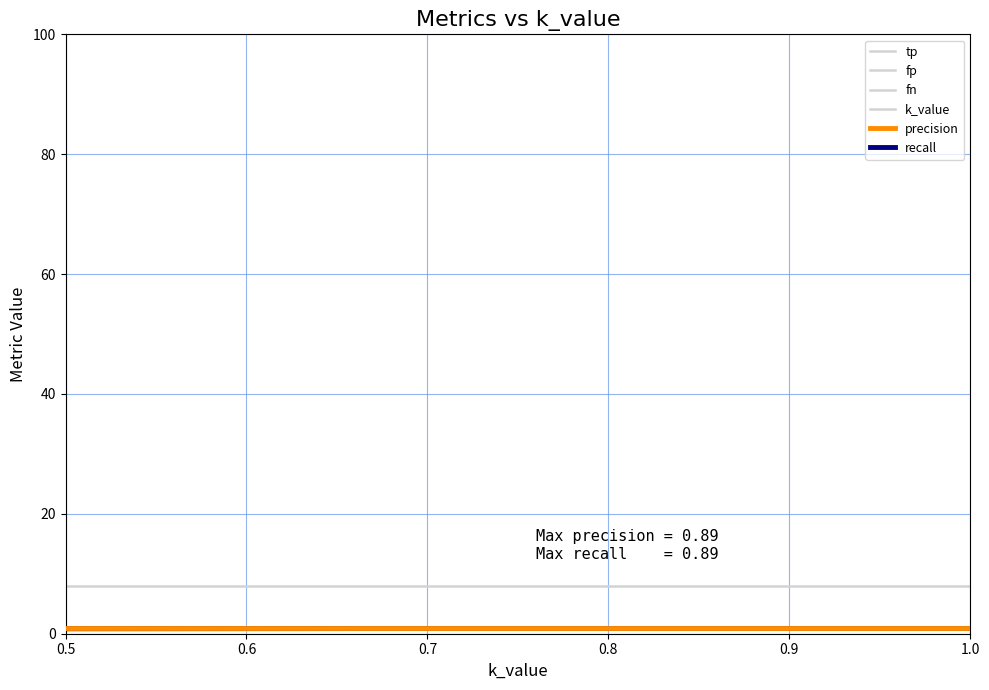

Reading left to right, transcribe all the data shown in this chart.

tp: 8.0	8.0	8.0	8.0	8.0	8.0
fp: 1.0	1.0	1.0	1.0	1.0	1.0
fn: 1.0	1.0	1.0	1.0	1.0	1.0
k_value: 0.5	0.6	0.7	0.8	0.9	1.0
precision: 0.9	0.9	0.9	0.9	0.9	0.9
recall: 0.9	0.9	0.9	0.9	0.9	0.9